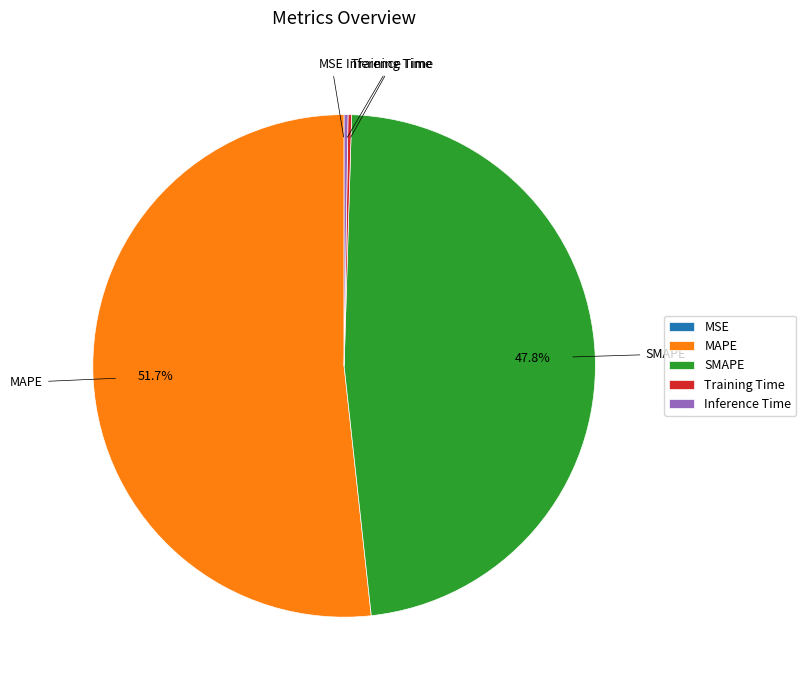

Which category has the biggest portion of the pie?

MAPE